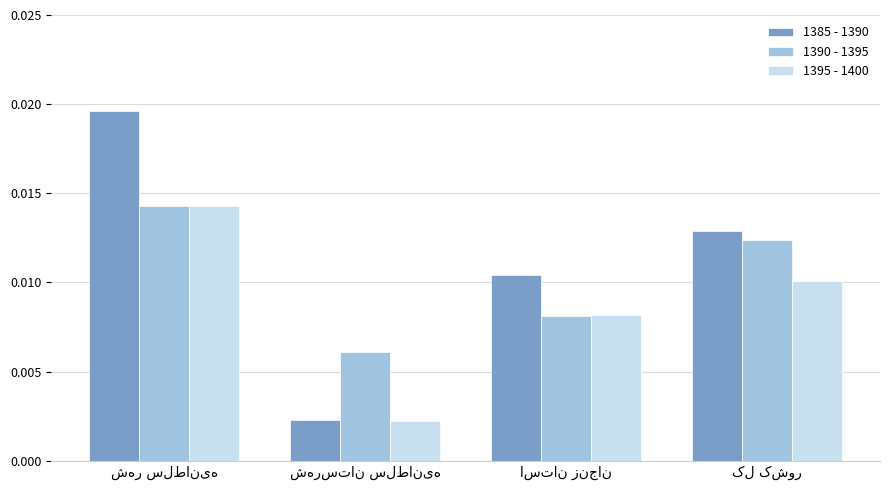

At how many categories does at least one series exceed 0?

4